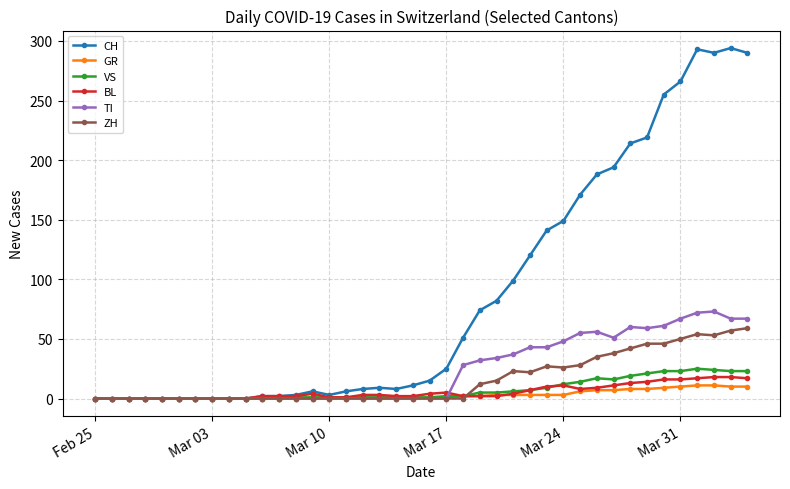

What is the maximum value shown in the chart?

294